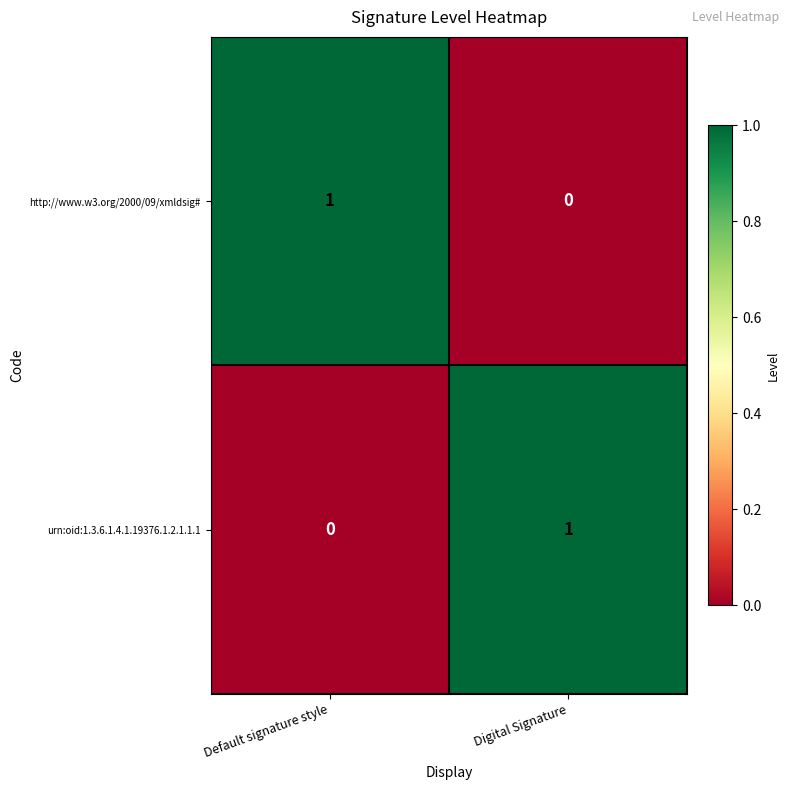

Reading right to left, extract all data points from this chart.

http://www.w3.org/2000/09/xmldsig#: Digital Signature=0	Default signature style=1
urn:oid:1.3.6.1.4.1.19376.1.2.1.1.1: Digital Signature=1	Default signature style=0